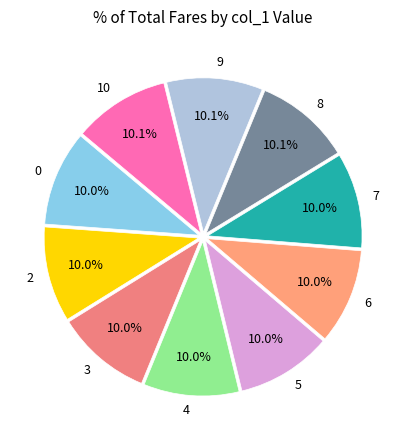

How many segments does this pie chart have?

10